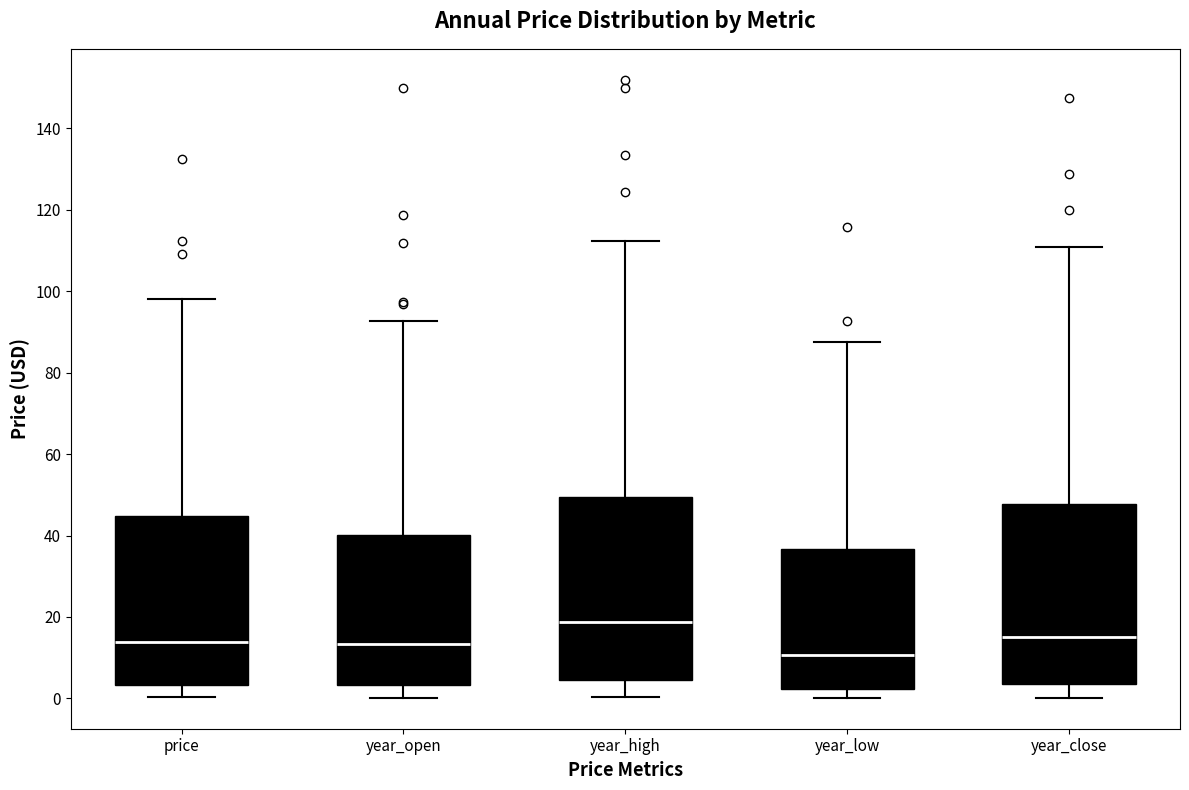

Which box's median line is the lowest?

year_low